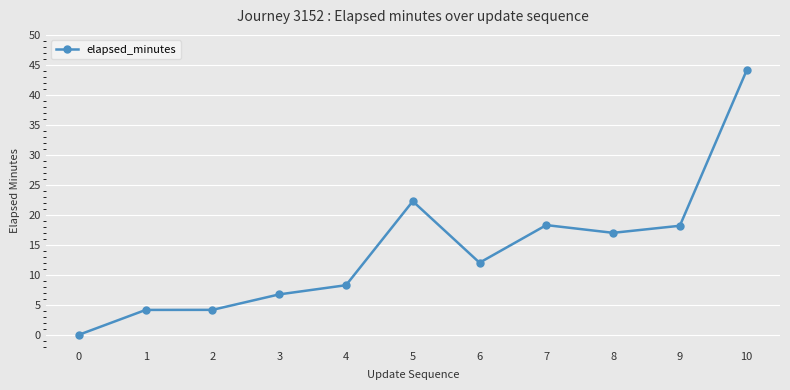

What is the value of the 2nd point from the left?

4.2